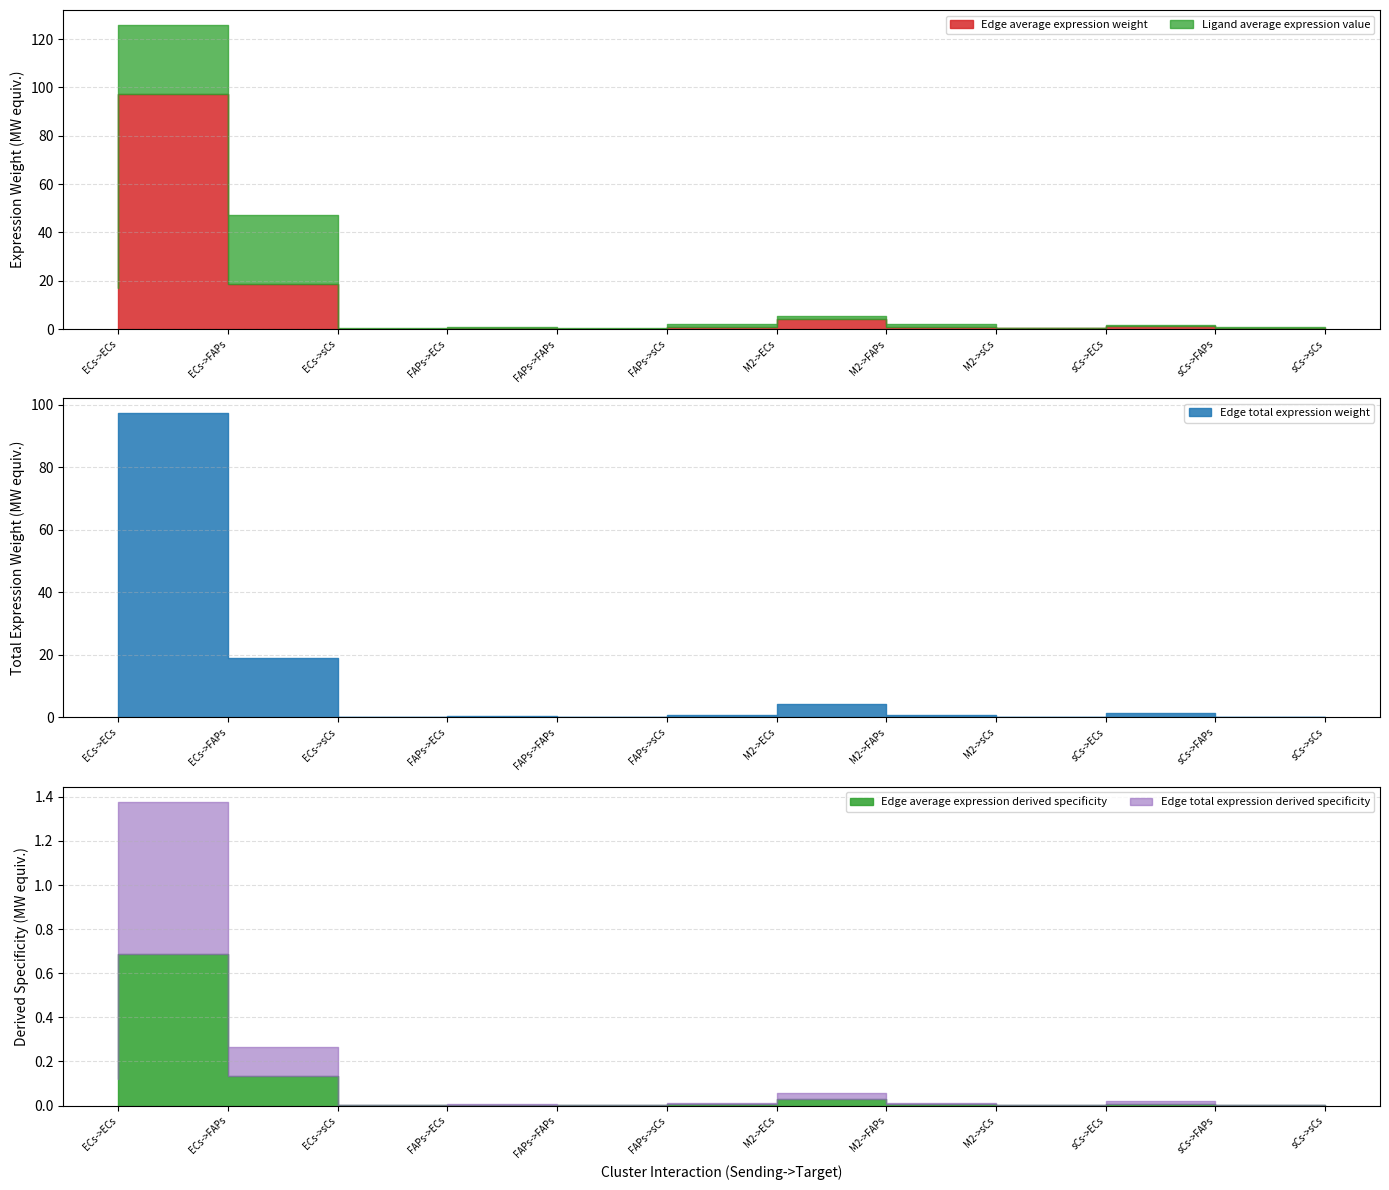

Read the Edge average expression weight value at FAPs->sCs.

0.1